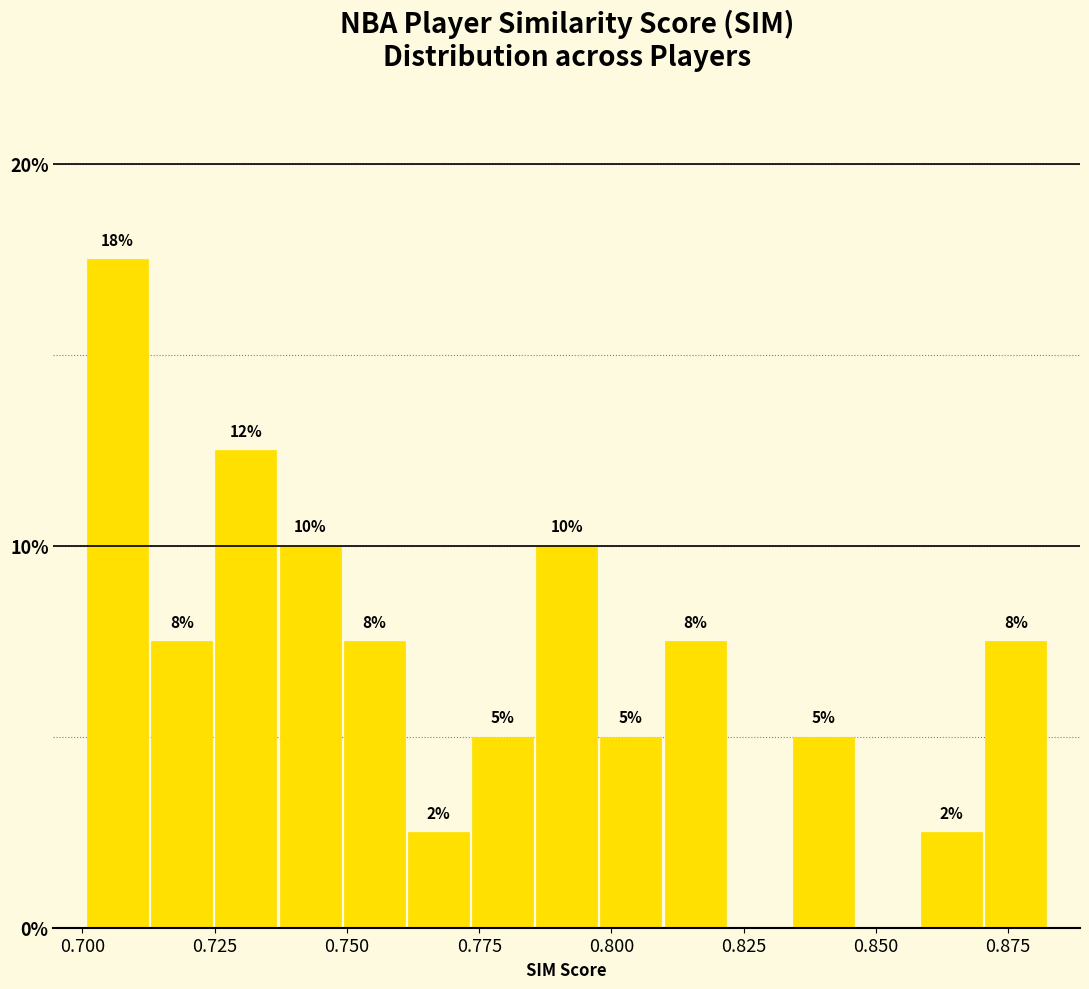

Read against the x-axis, roughly where is the centre of the tallest bar?

0.705